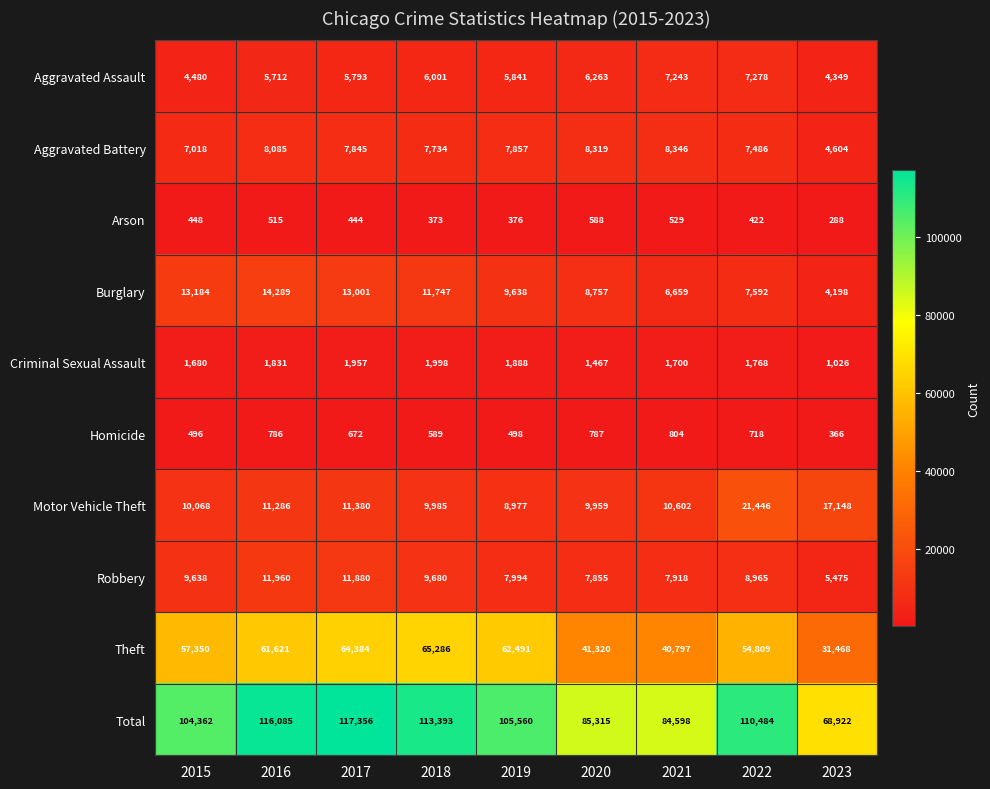

What is the difference between the maximum and second lowest values in the Aggravated Assault series?

2798